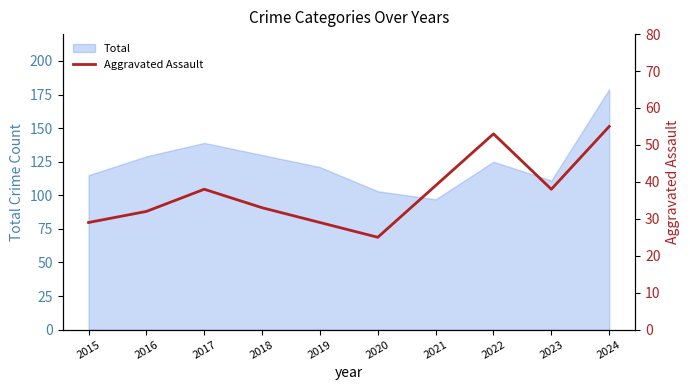

Reading left to right, what are all the values shown in this chart?

29	32	38	33	29	25	39	53	38	55